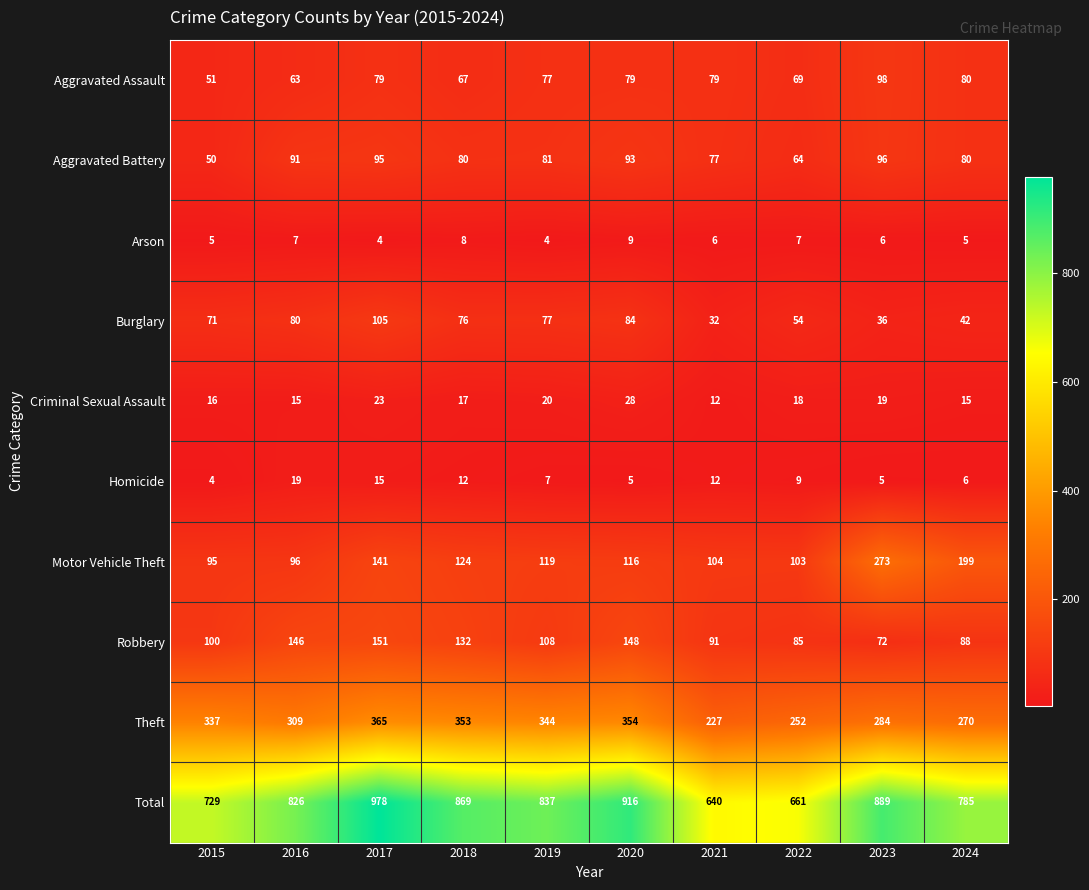

Is it true that Homicide equals 9 at 2023?

False